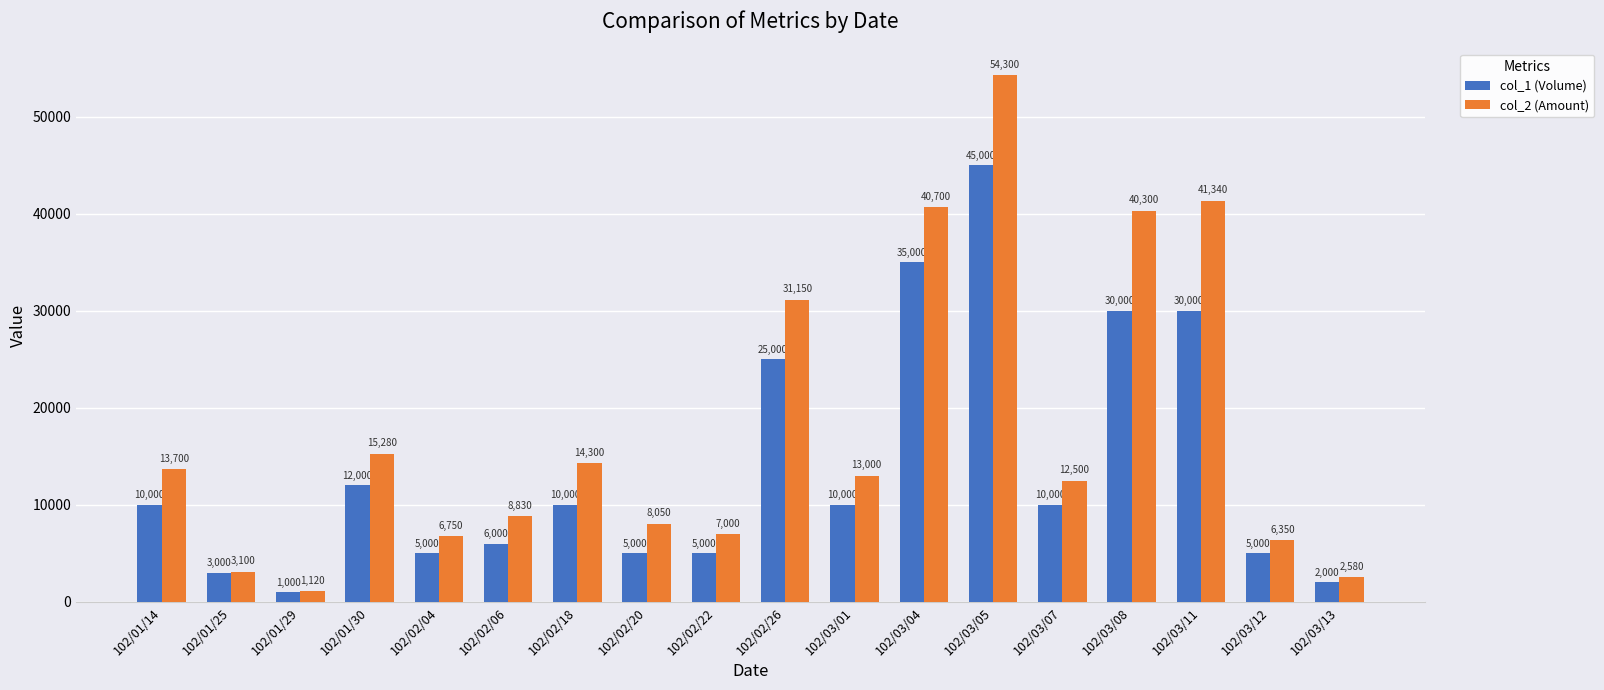

Which series changed the most between 102/01/25 and 102/02/04?

col_2 (Amount)